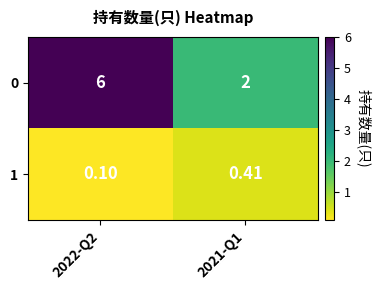

At which category is the sum across all series the highest?

2022-Q2